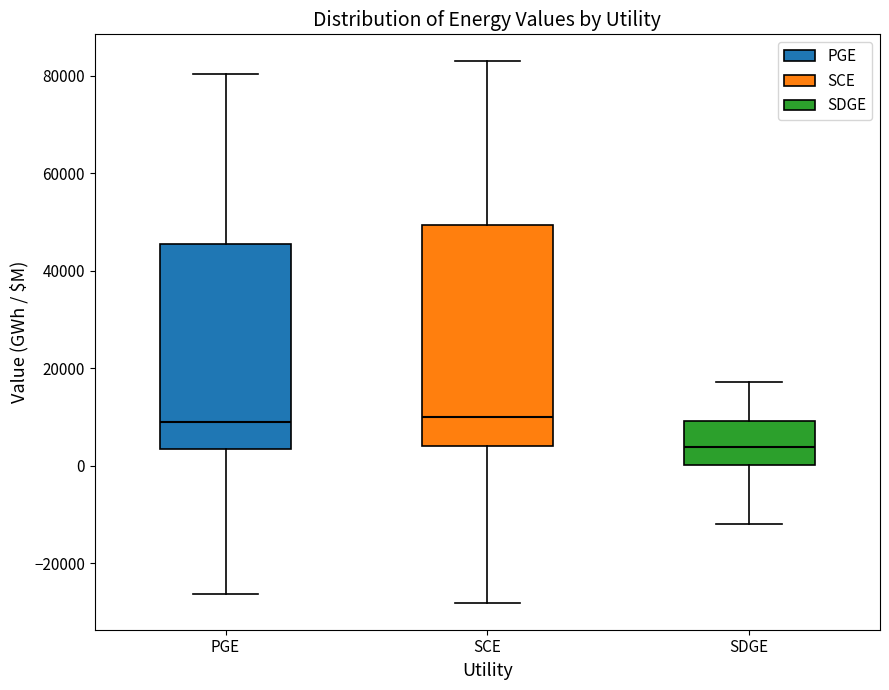

Reading left to right, read every box against the y-axis: the position of its median line, the range the box covers, and the ends of its whiskers. The values are not printed on the chart, so give them approximately, as read against the axis.

PGE: median 10000, box 4000 to 46000, whiskers -26000 to 80000
SCE: median 10000, box 4000 to 50000, whiskers -28000 to 82000
SDGE: median 4000, box 0 to 10000, whiskers -12000 to 18000